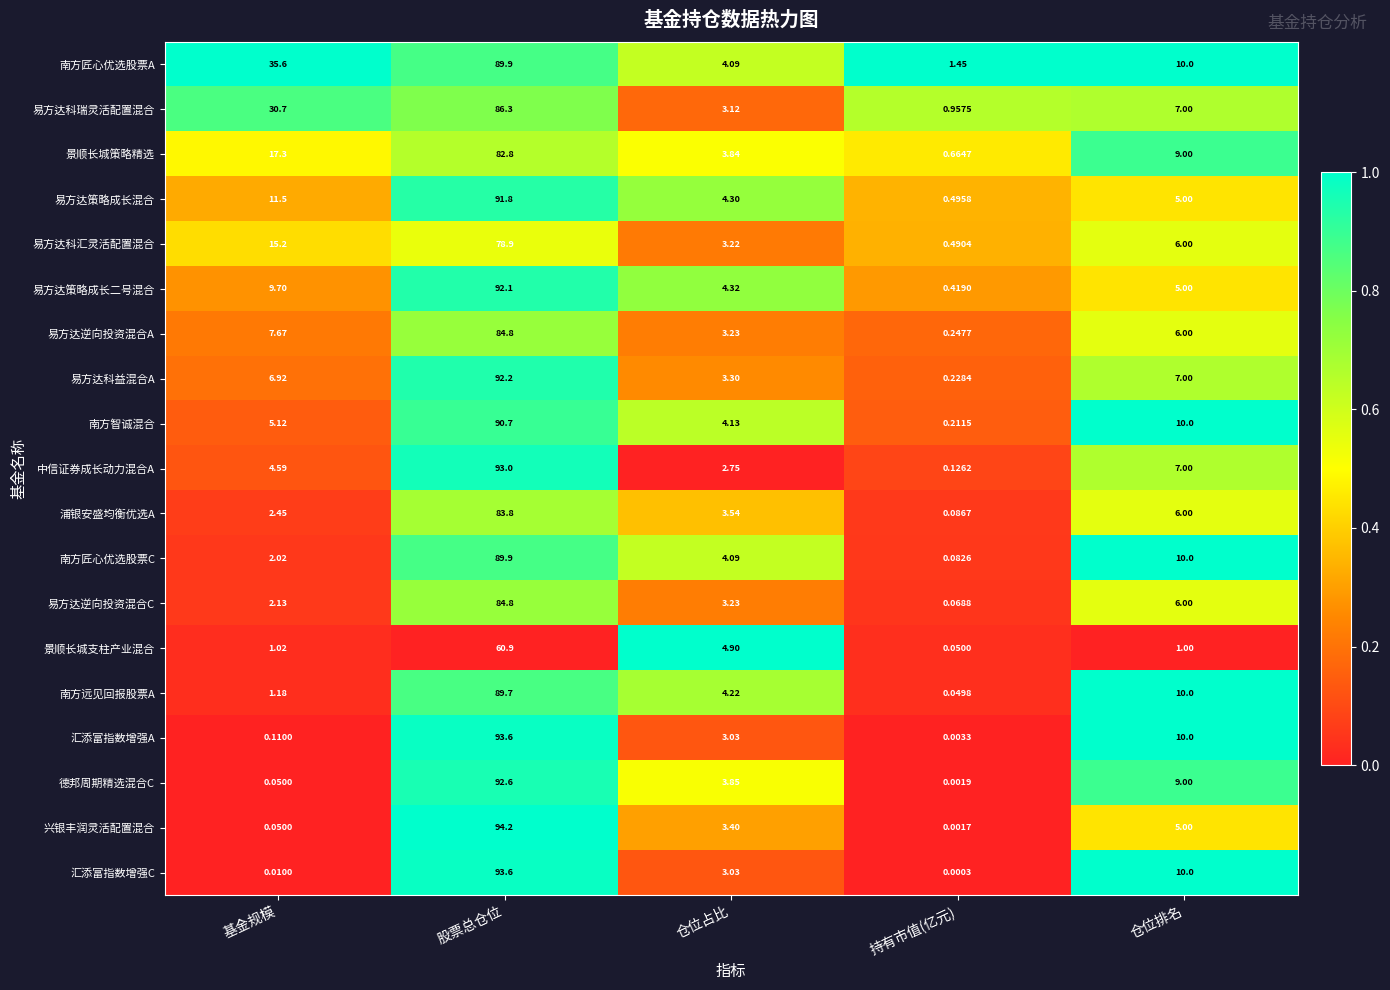

Which series has the widest spread of values?

兴银丰润灵活配置混合